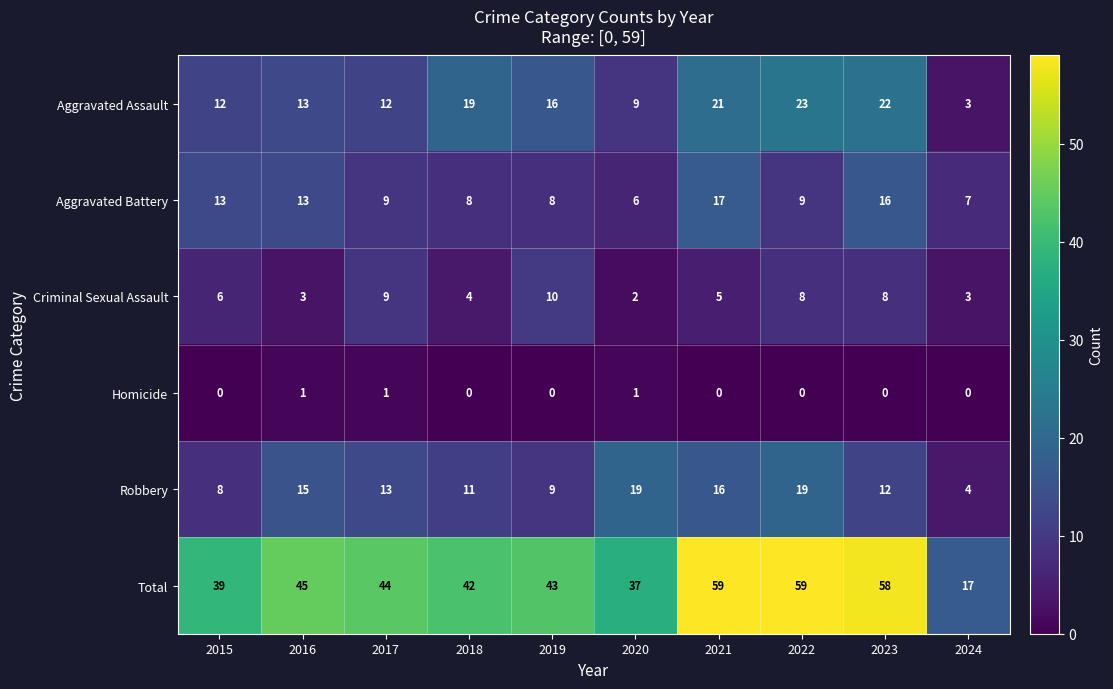

How many categories are shown in the chart?

10